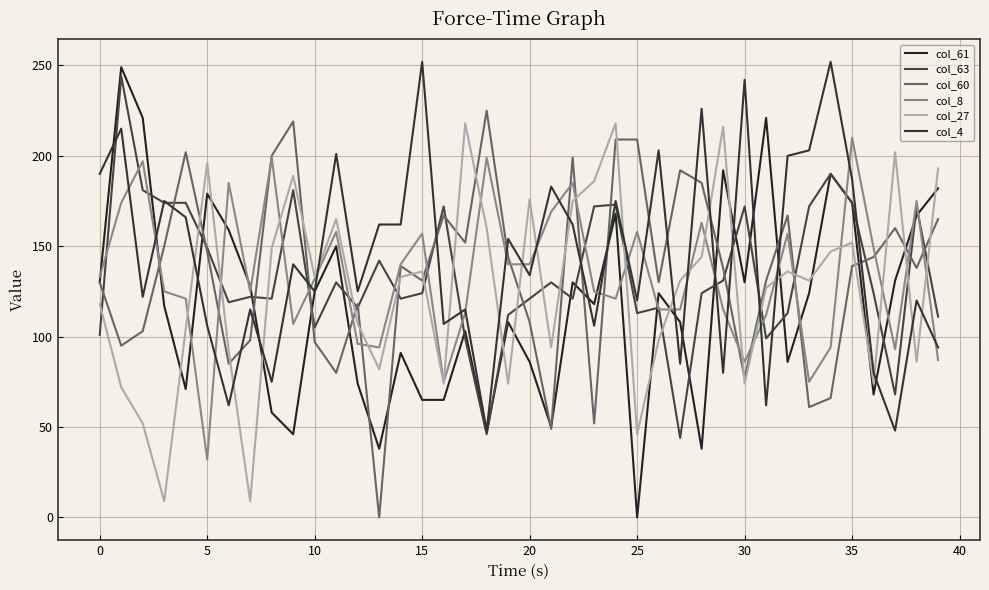

Which series has the widest spread of values?

col_61